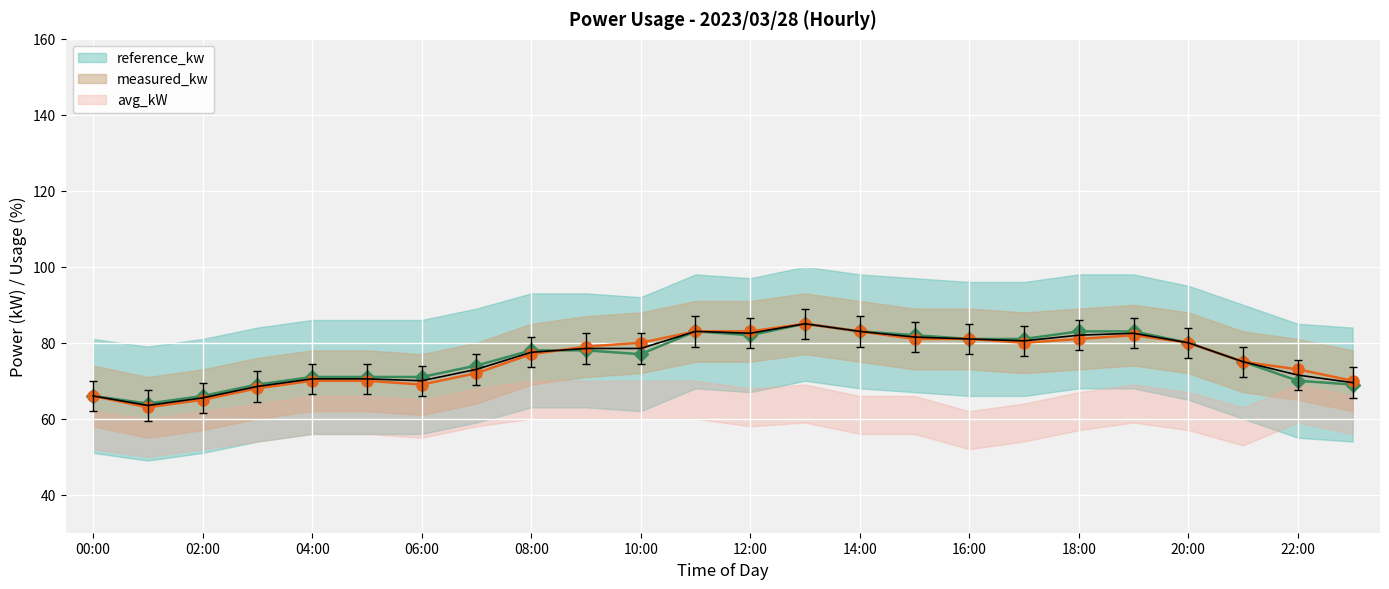

The measured_kw series shows 81.0 at 16:00. True or false?

True